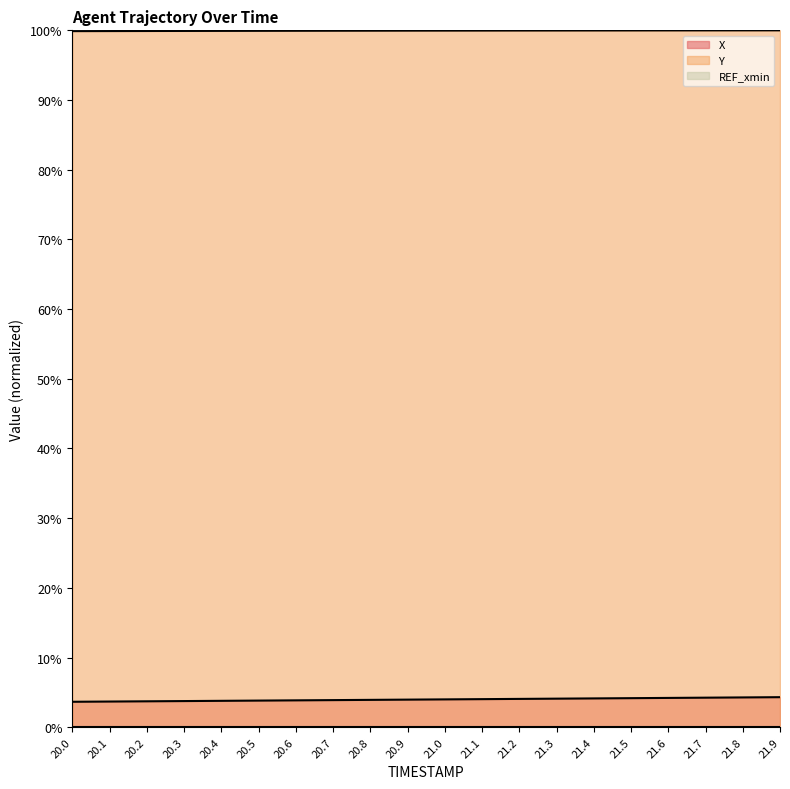

What is the smallest value displayed?

0.0